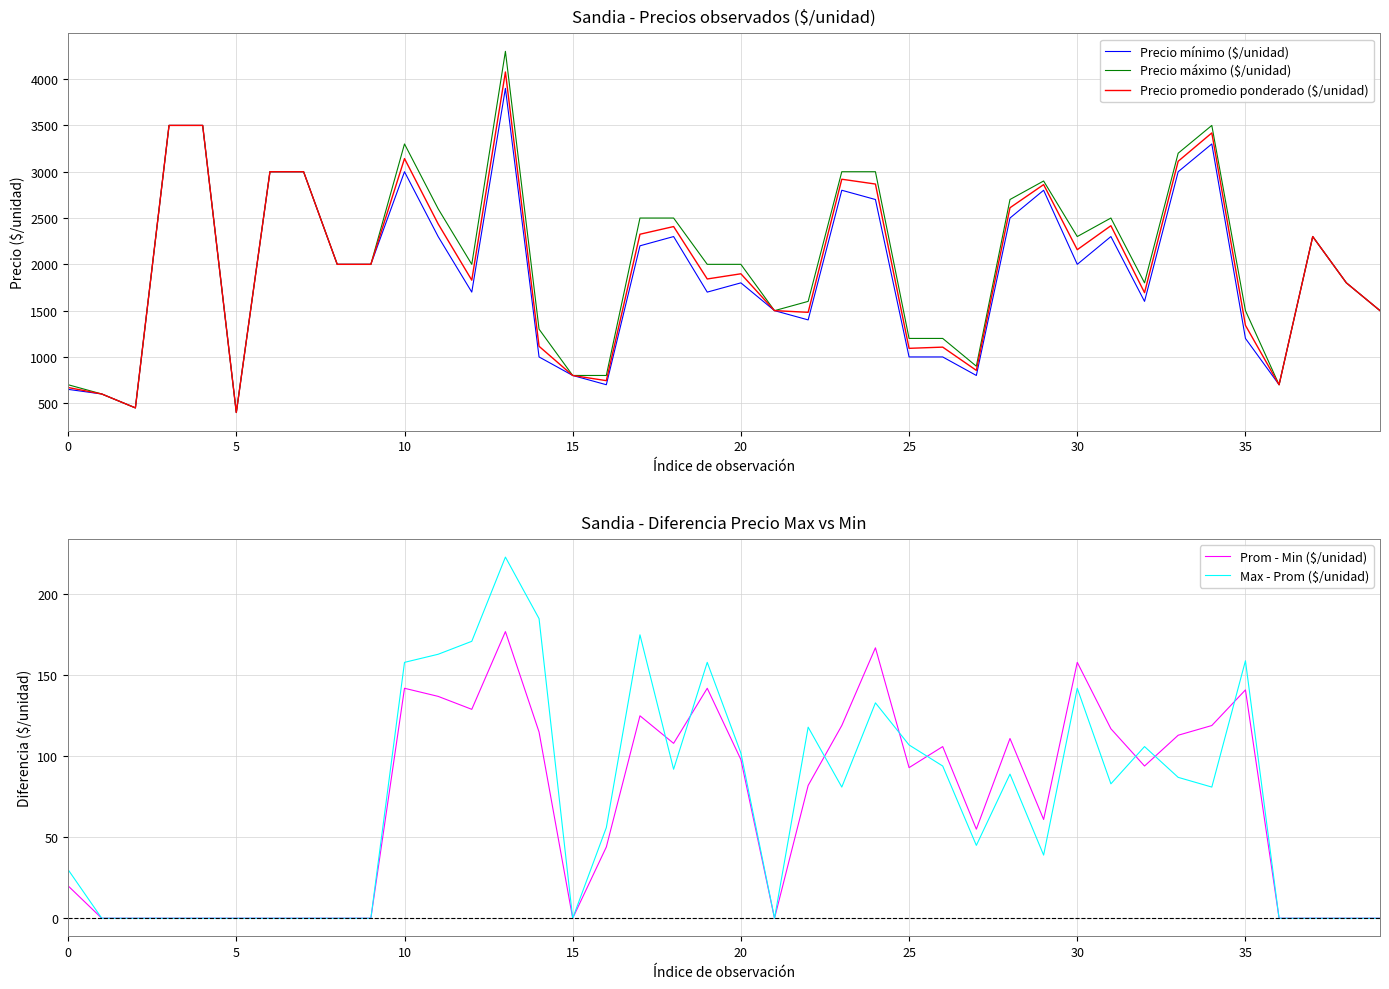

At which label is Precio máximo ($/unidad) closest to 2350?

30